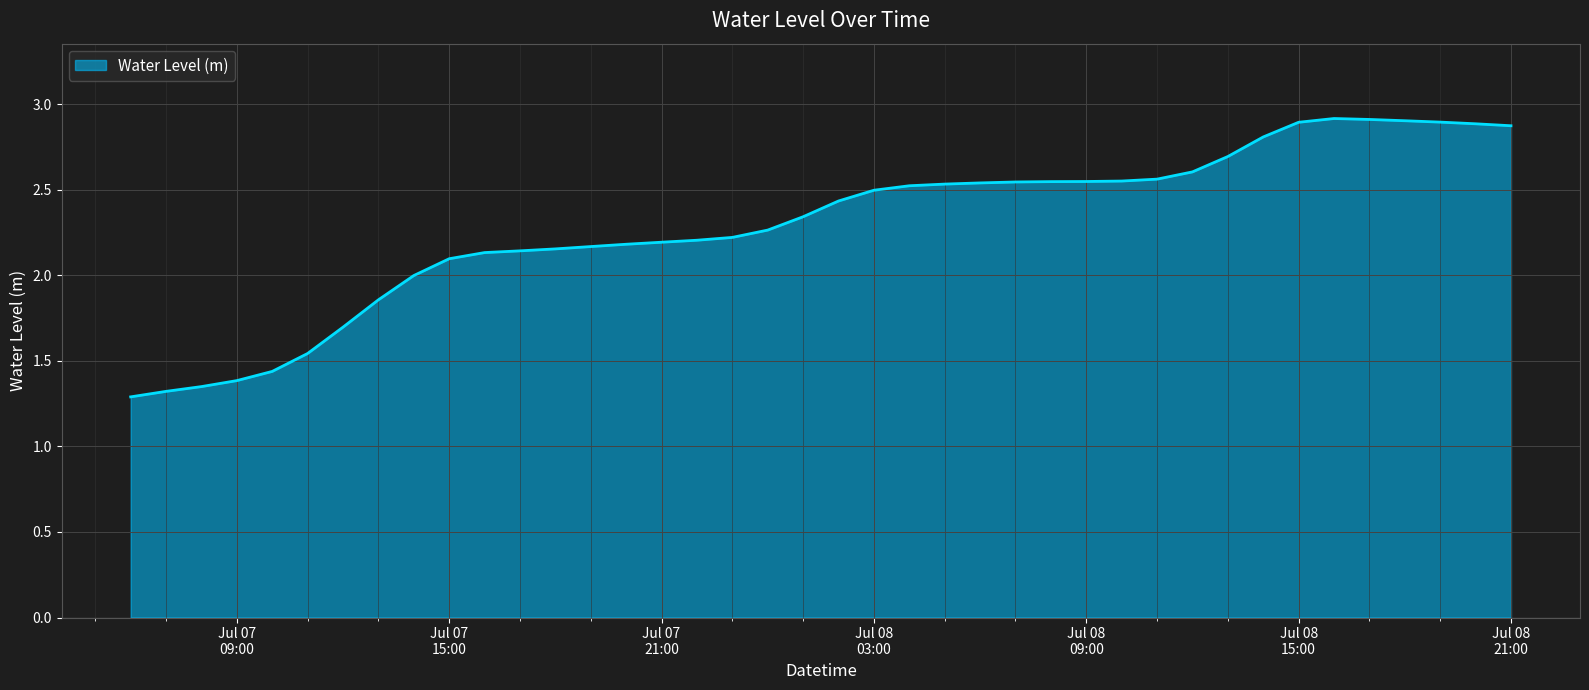

What is the greatest value displayed?

2.9